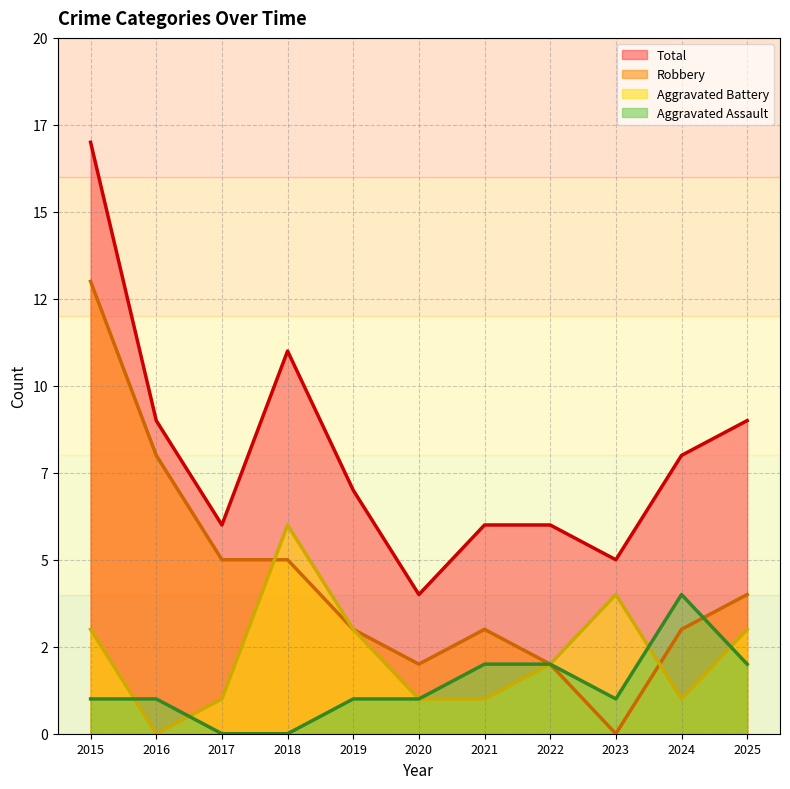

The Aggravated Battery series shows 1 at 2024. True or false?

False